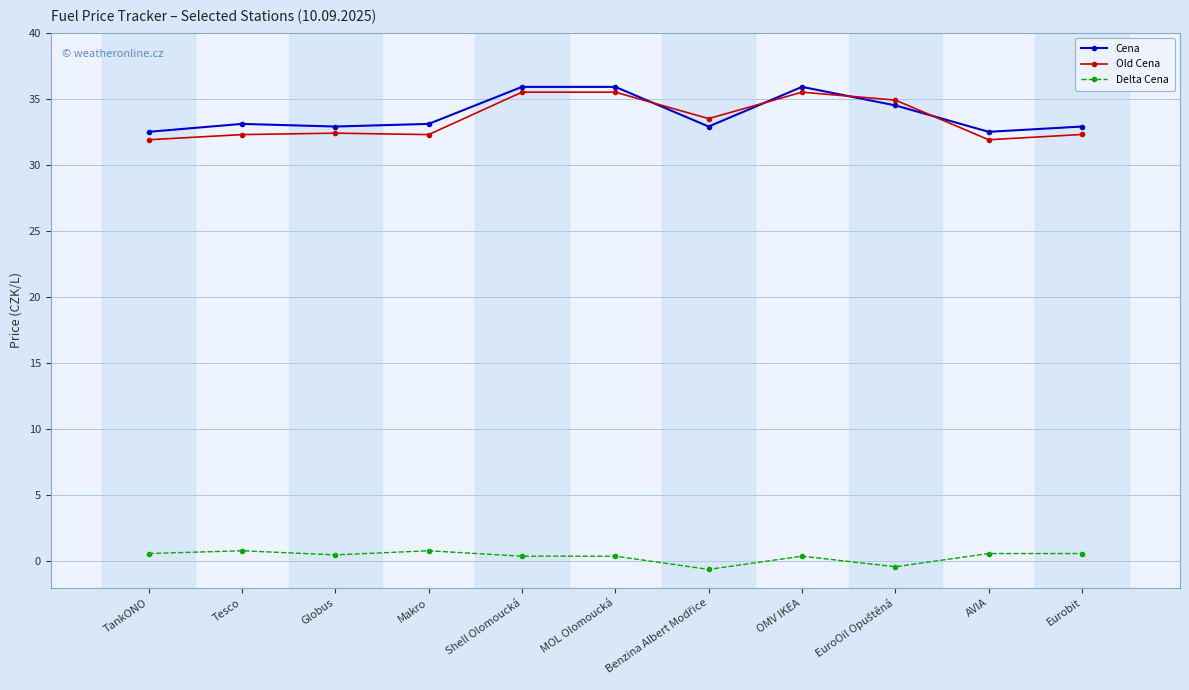

True or false: Old Cena has more than 0 points higher than both neighbors.

True